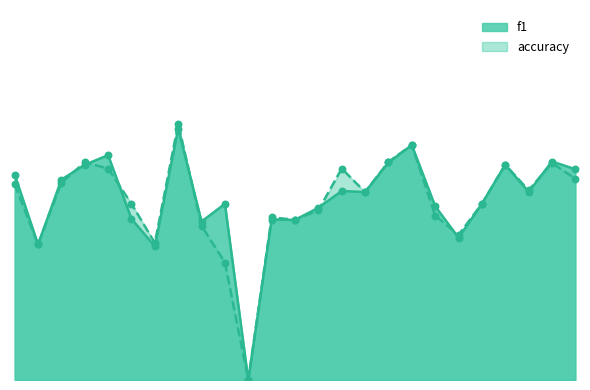

Which series contains the lowest Y value?

f1